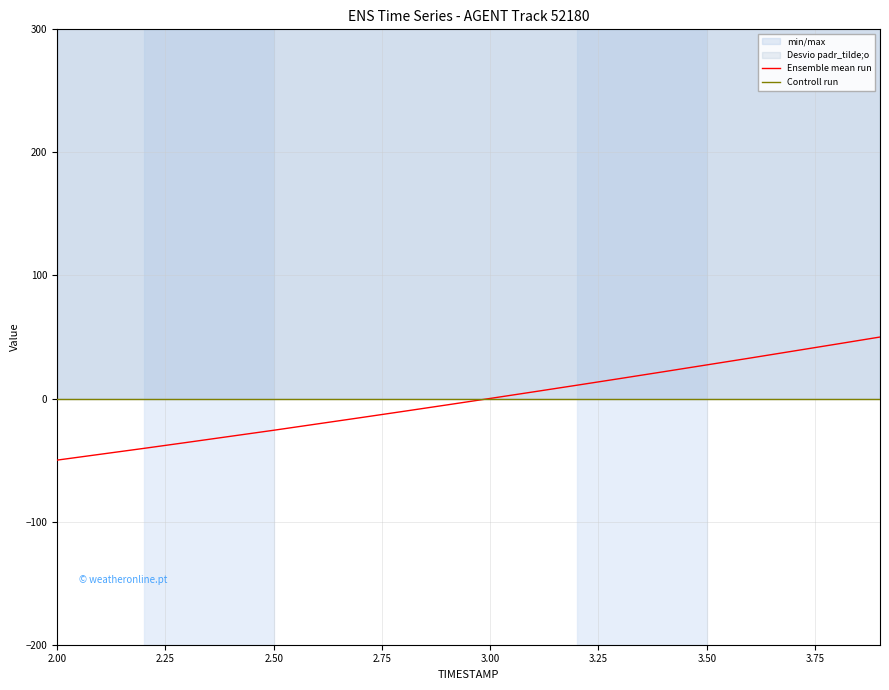

What is the label of the 16th point from the right?

3.00